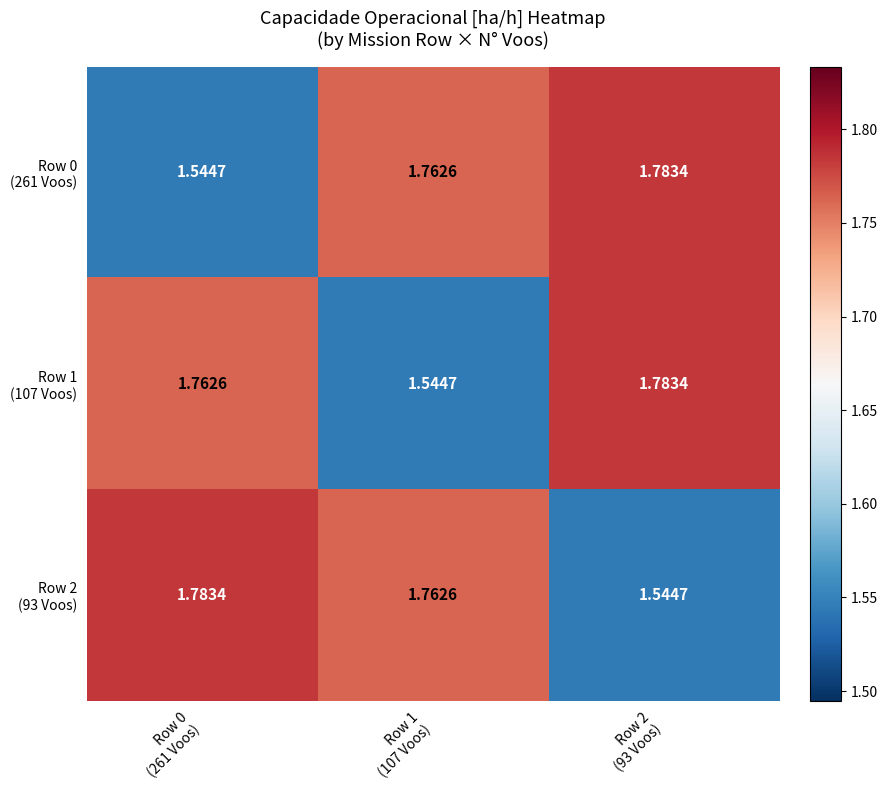

At which category is the sum across all series the highest?

Row 2
(93 Voos)